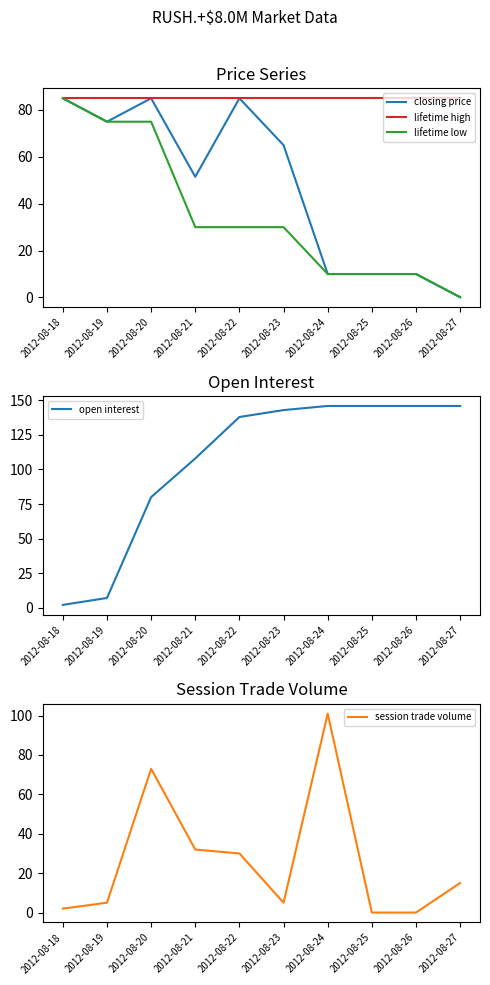

How many values in the lifetime low series exceed 30?

3